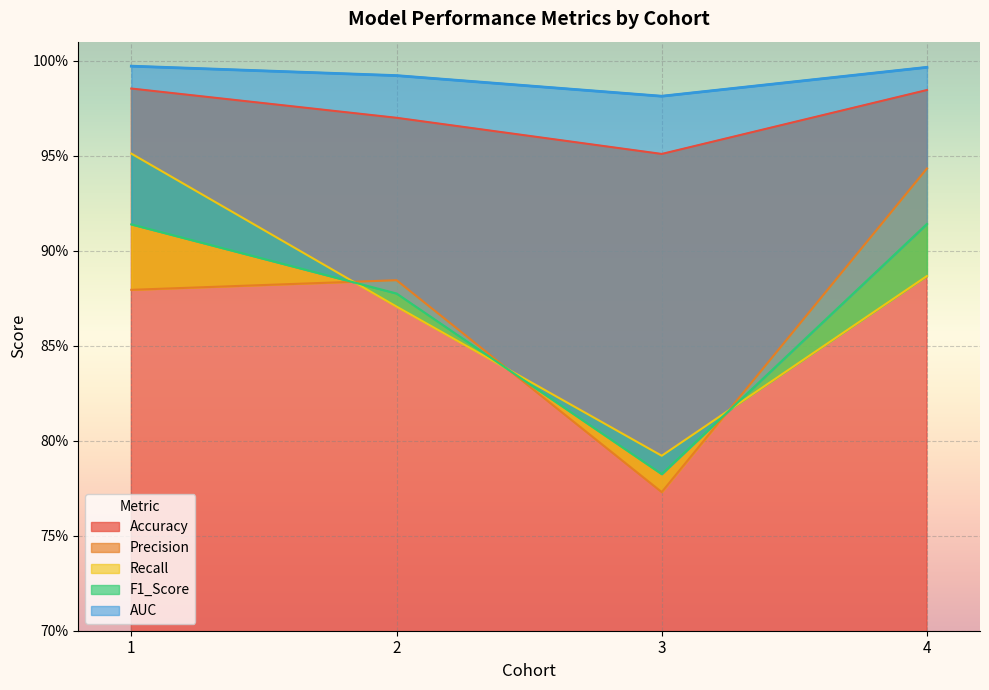

At which category is the sum across all series the highest?

1